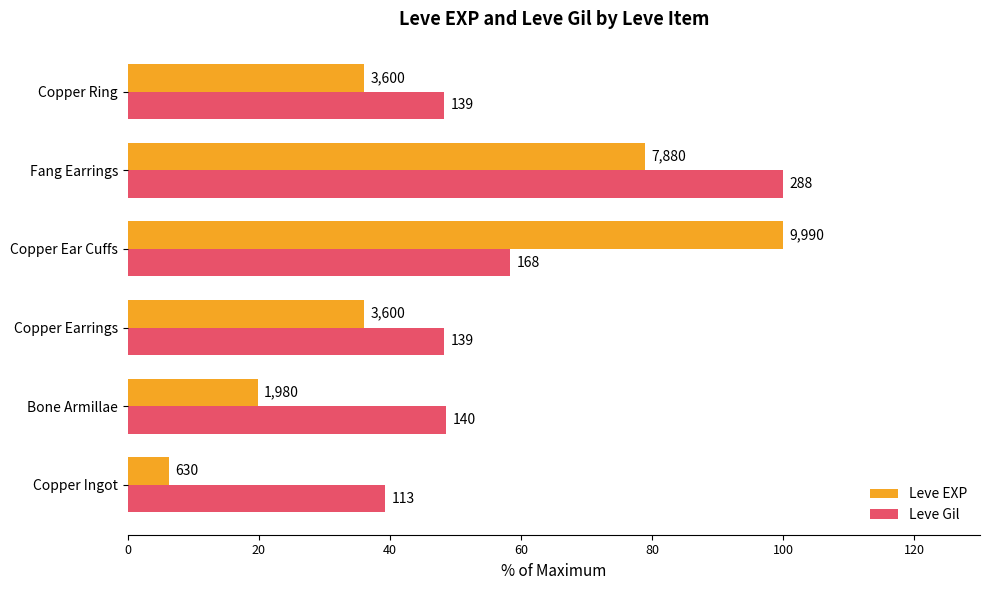

What are all the series names shown in the legend?

Leve EXP, Leve Gil